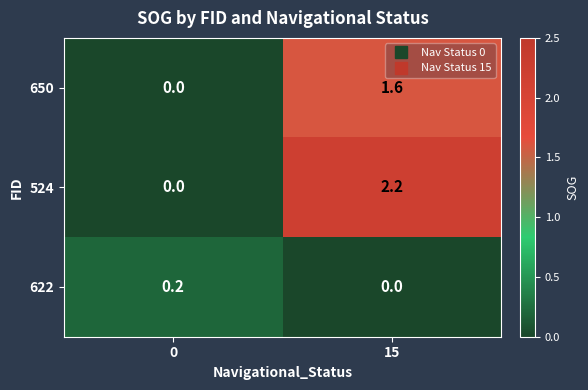

What is the difference between the highest and lowest values at 0?

0.2